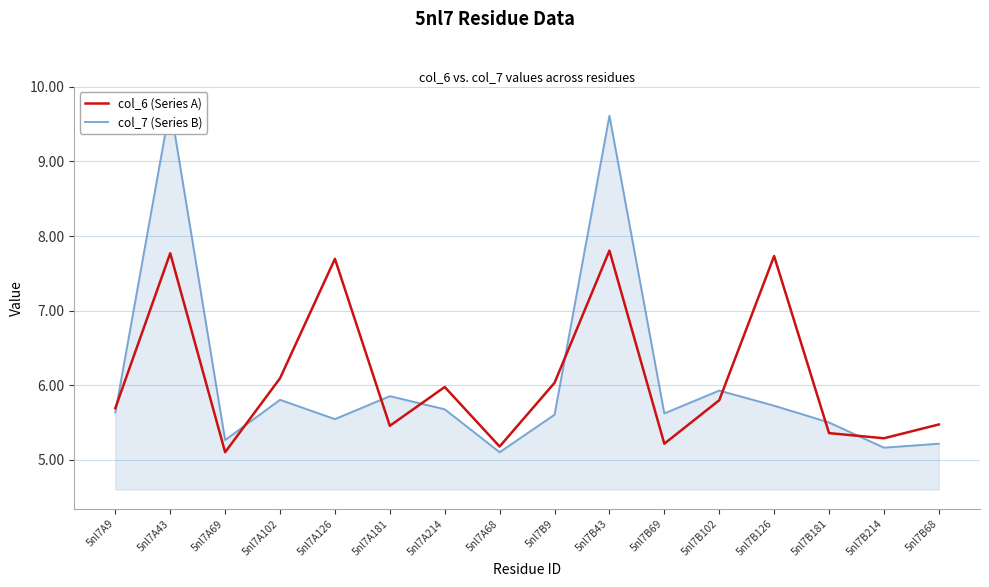

What is the difference between the maximum and second lowest values in the col_7 (Series B) series?

4.6